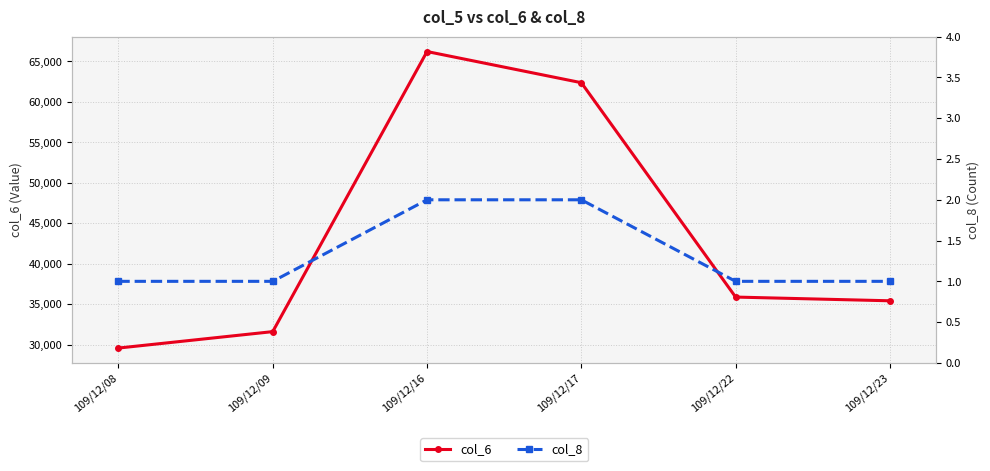

Between 109/12/22 and 109/12/23, which is larger?

109/12/22